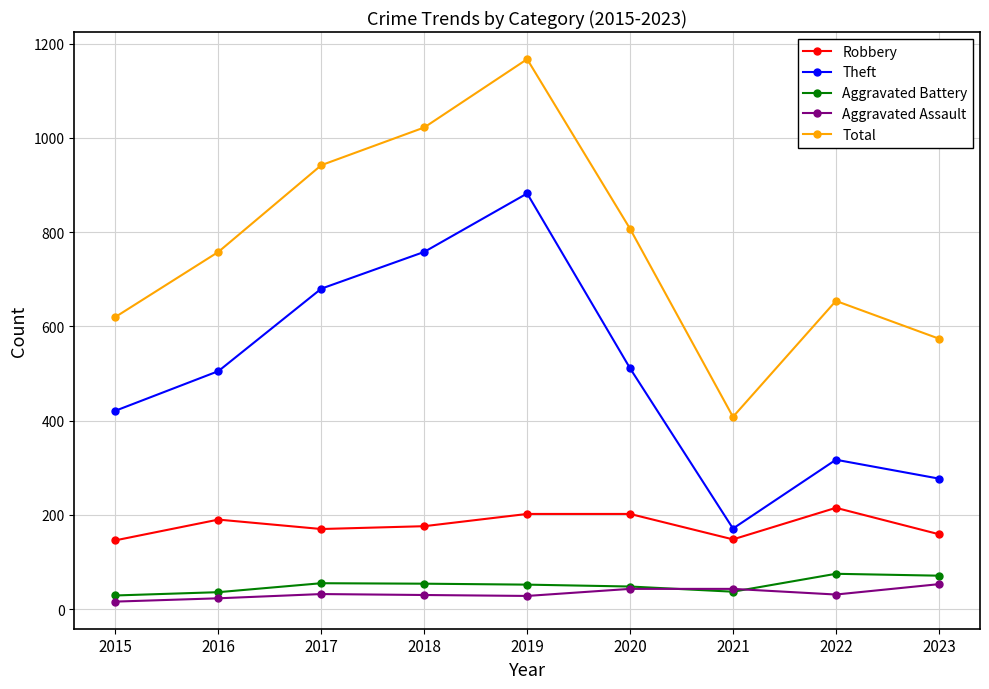

Which series has the largest total across all categories?

Total